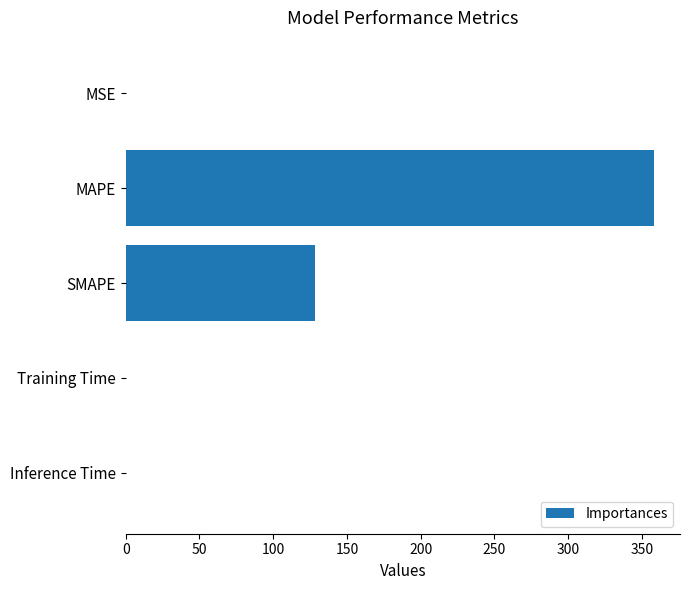

What is the maximum value shown in the chart?

358.0